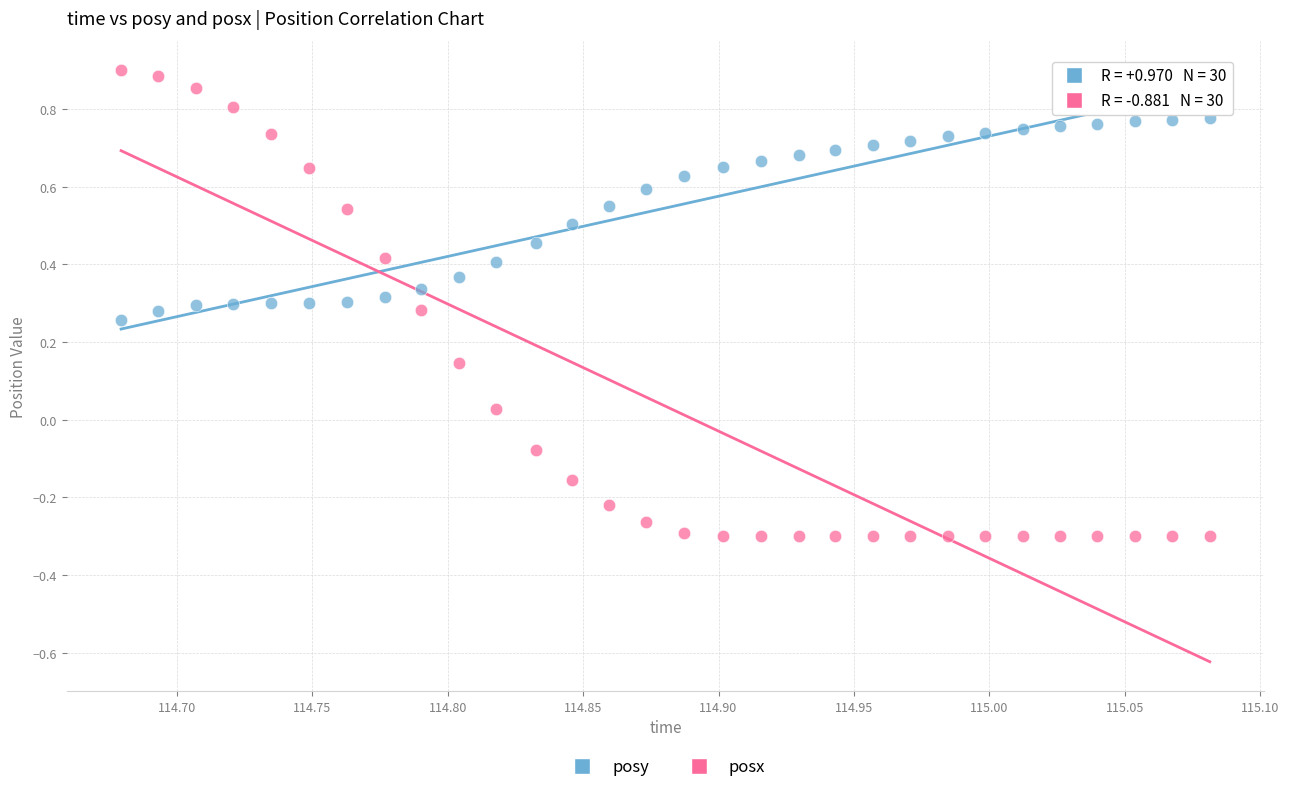

What are all the series names shown in the legend?

posy, posx